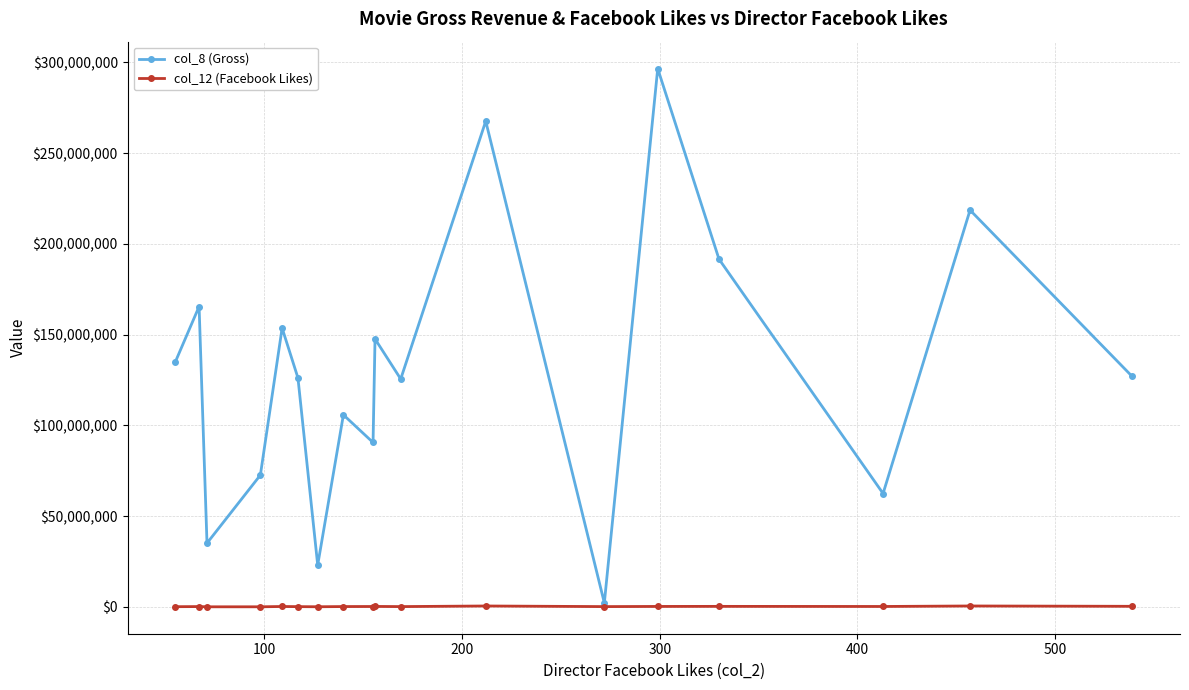

Rank the series by their average value, from highest to lowest.

col_8 (Gross), col_12 (Facebook Likes)